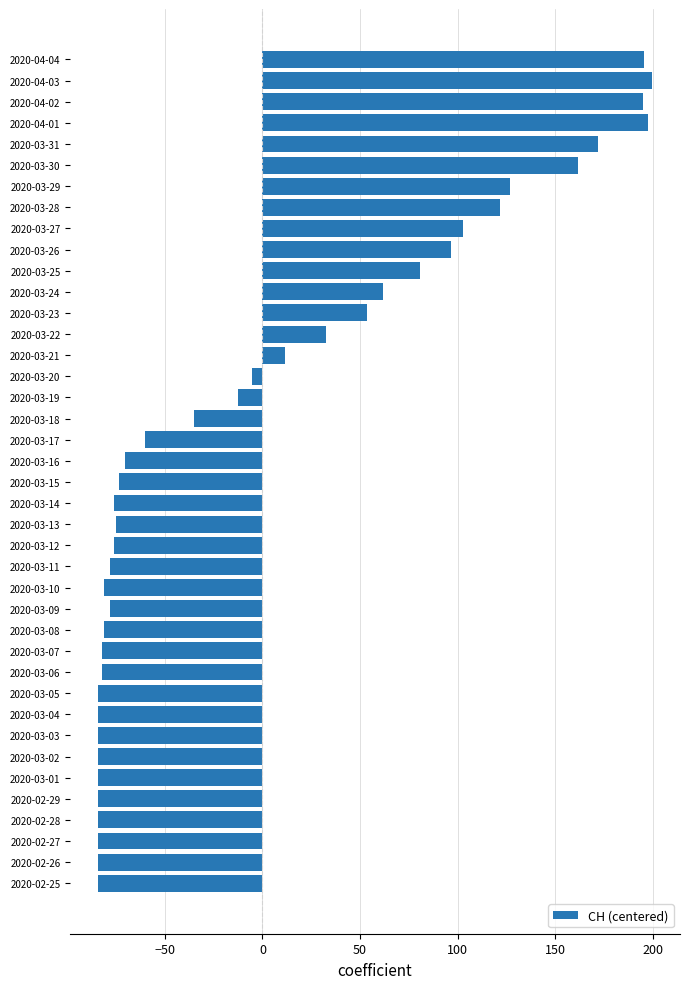

Which has a higher value, 2020-03-06 or 2020-04-01?

2020-04-01